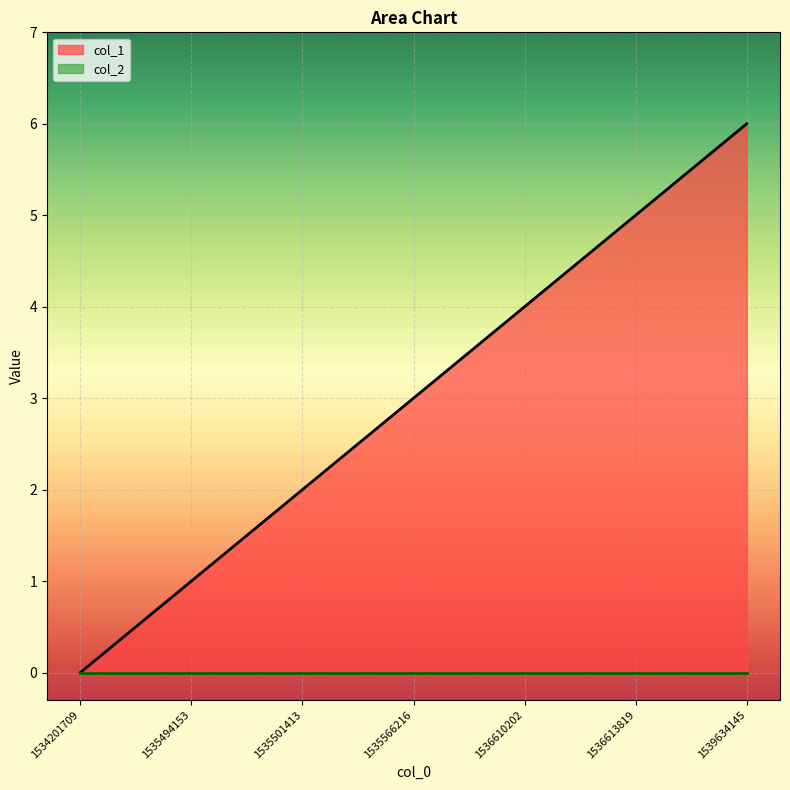

Which has a higher value, 1534201709 or 1535494153?

1535494153